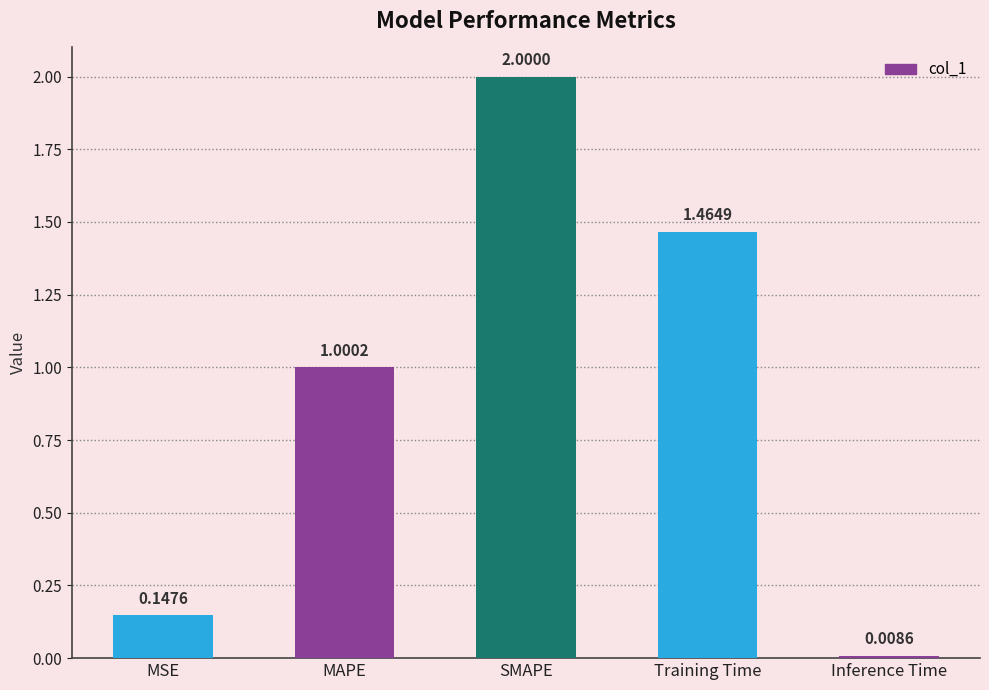

List the labels in order of value, largest first.

SMAPE, Training Time, MAPE, MSE, Inference Time